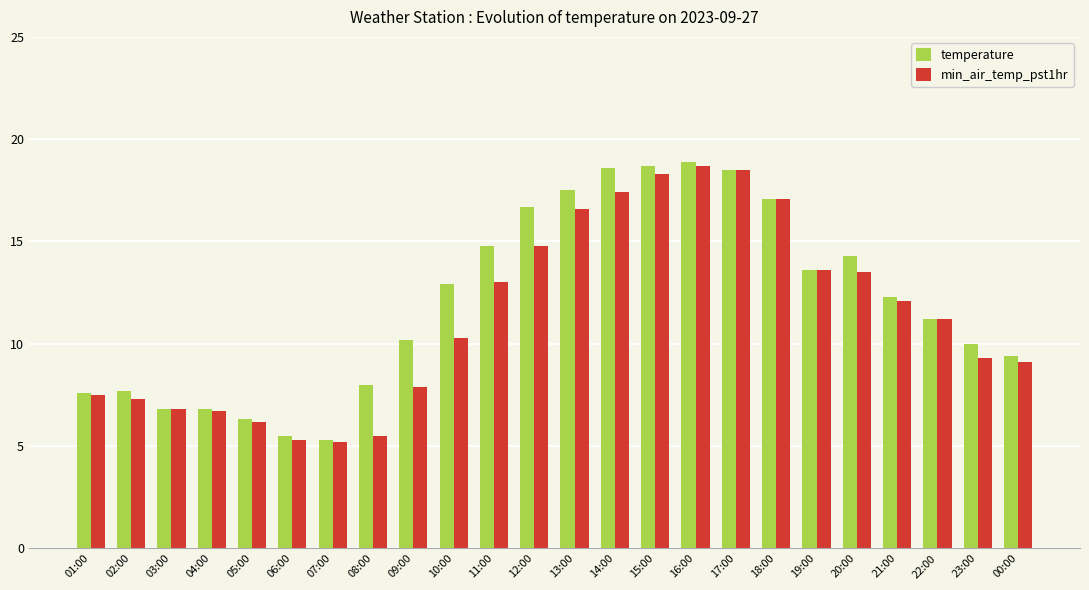

At 14:00, list the series in order from largest to smallest.

temperature, min_air_temp_pst1hr